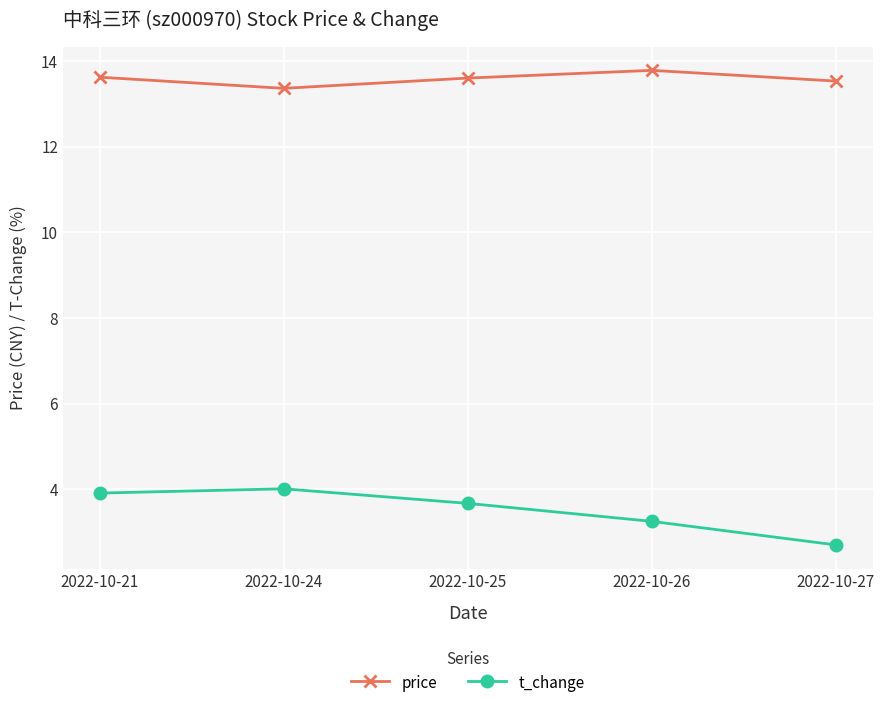

Count the number of data series in this chart.

2